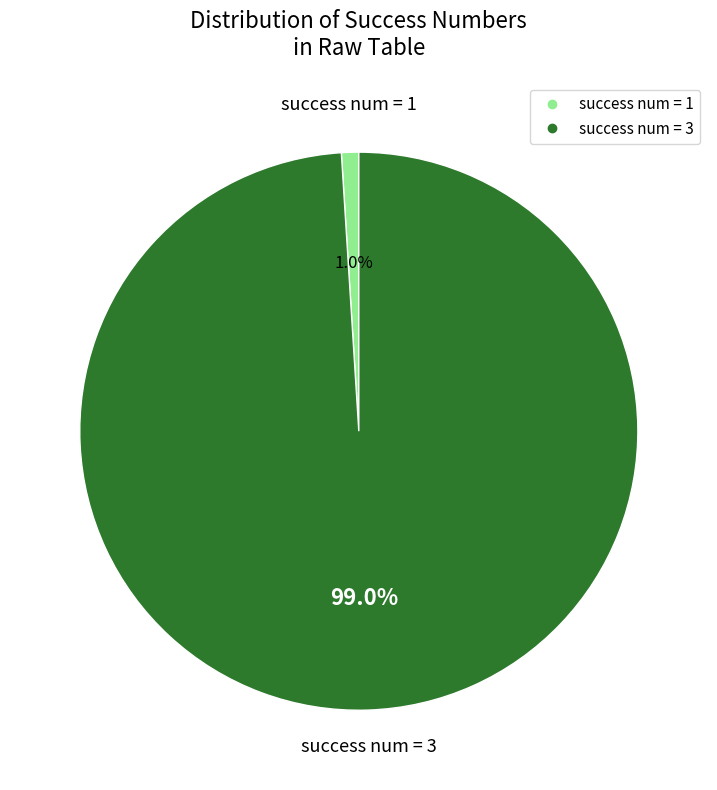

Is there any slice that represents more than half of the pie?

Yes